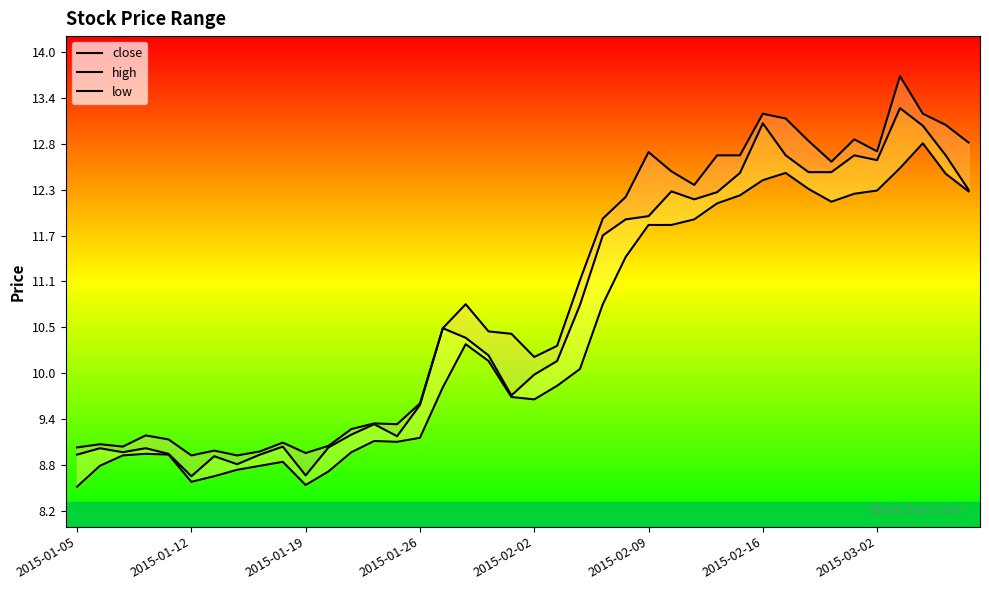

How many values in the low series are below 10?

20